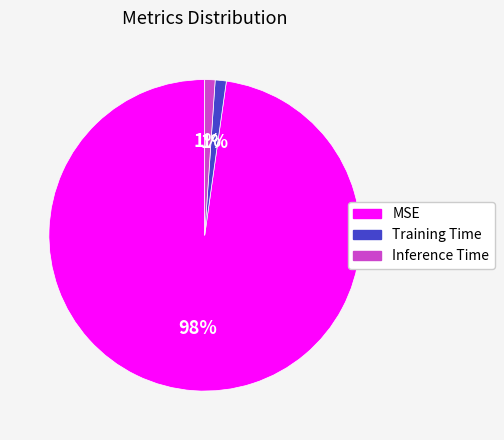

Is the sum of Training Time and Inference Time greater than half?

No